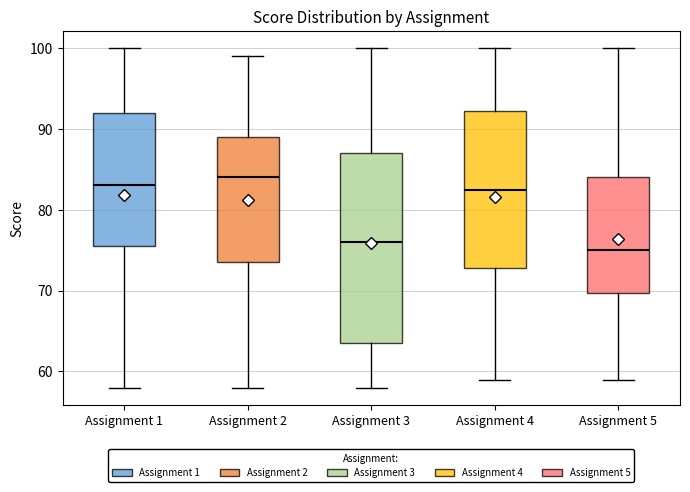

Where is the upper edge of the box for Assignment 5 on the y-axis? The values are not printed on the chart, so give them approximately, as read against the axis.

84